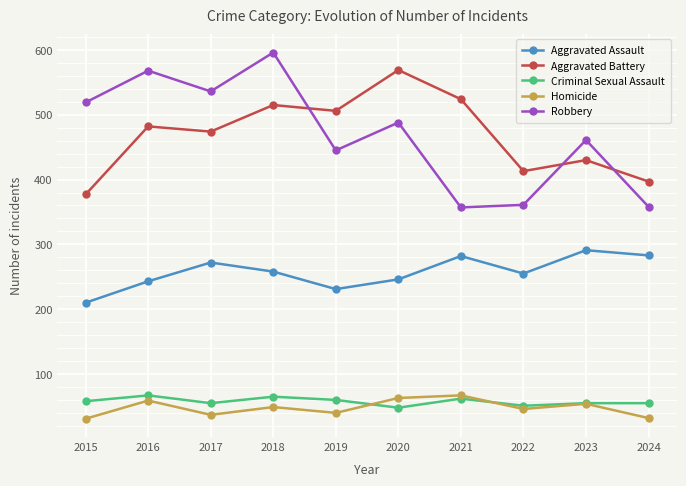

What is the minimum value for Homicide?

31